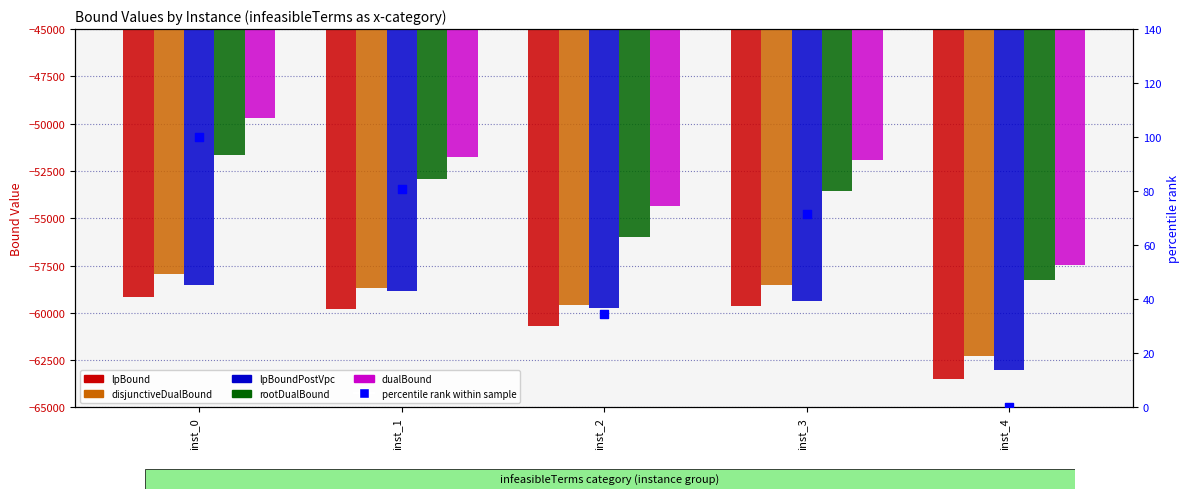

At which category is the sum across all series the highest?

inst_0